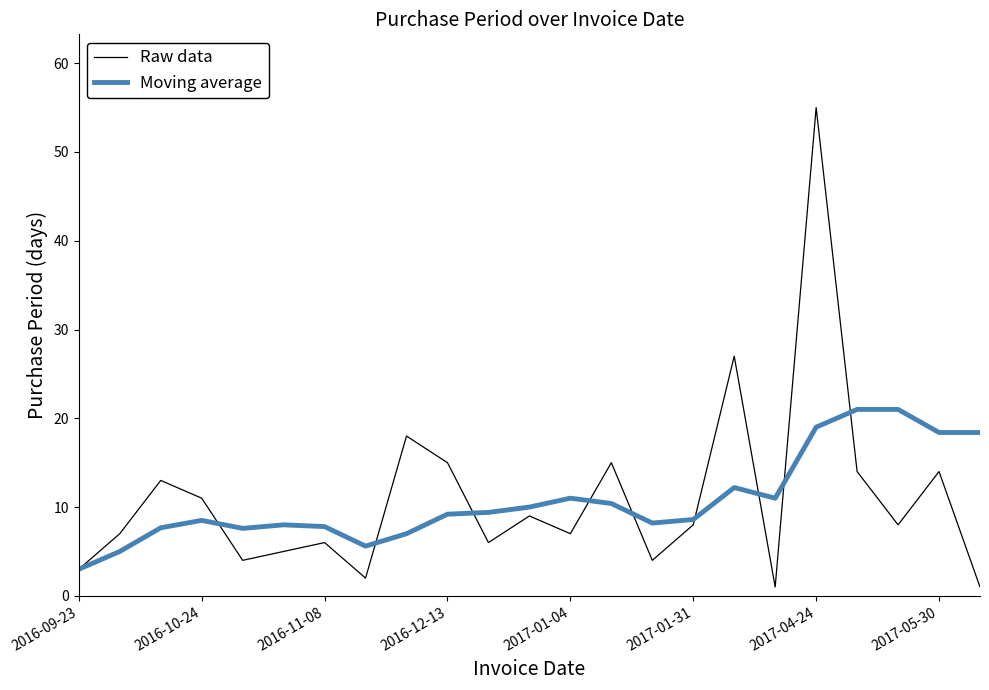

List the series in order of their peak value, highest first.

Raw data, Moving average